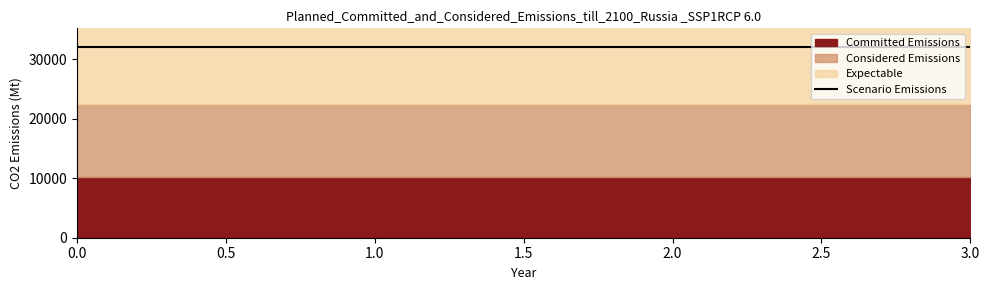

What is the value of the Considered Emissions point at the 2nd from the left?

12200